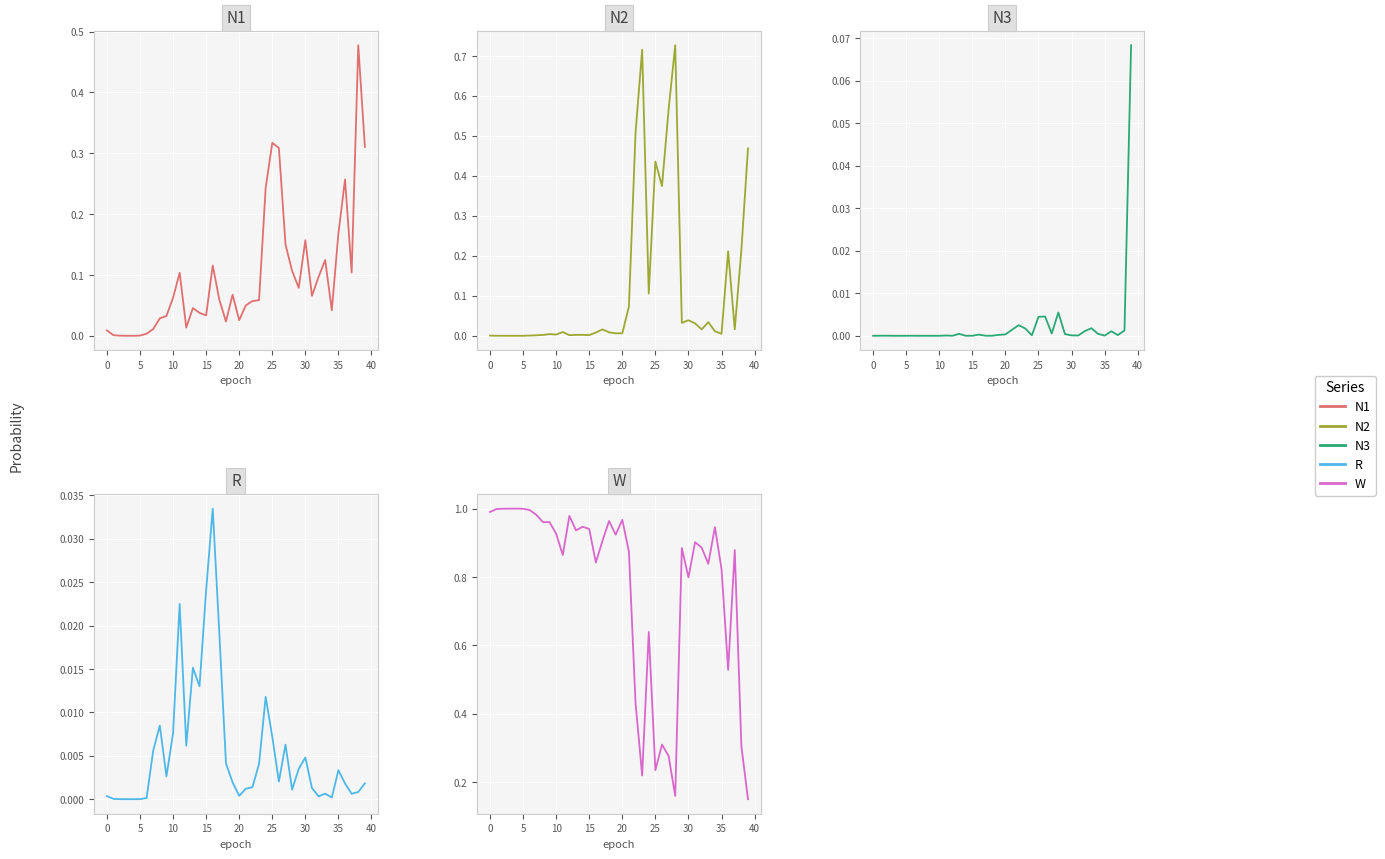

Reading right to left, extract all data points from this chart.

N1: 0.3	0.5	0.1	0.3	0.2	0.0	0.1	0.1	0.1	0.2	0.1	0.1	0.2	0.3	0.3	0.2	0.1	0.1	0.1	0.0	0.1	0.0	0.1	0.1	0.0	0.0	0.0	0.0	0.1	0.1	0.0	0.0	0.0	0.0	0.0	0.0	0.0	0.0	0.0	0.0
N2: 0.5	0.2	0.0	0.2	0.0	0.0	0.0	0.0	0.0	0.0	0.0	0.7	0.6	0.4	0.4	0.1	0.7	0.5	0.1	0.0	0.0	0.0	0.0	0.0	0.0	0.0	0.0	0.0	0.0	0.0	0.0	0.0	0.0	0.0	0.0	0.0	0.0	0.0	0.0	0.0
N3: 0.1	0.0	0.0	0.0	0.0	0.0	0.0	0.0	0.0	0.0	0.0	0.0	0.0	0.0	0.0	0.0	0.0	0.0	0.0	0.0	0.0	0.0	0.0	0.0	0.0	0.0	0.0	0.0	0.0	0.0	0.0	0.0	0.0	0.0	0.0	0.0	0.0	0.0	0.0	0.0
R: 0.0	0.0	0.0	0.0	0.0	0.0	0.0	0.0	0.0	0.0	0.0	0.0	0.0	0.0	0.0	0.0	0.0	0.0	0.0	0.0	0.0	0.0	0.0	0.0	0.0	0.0	0.0	0.0	0.0	0.0	0.0	0.0	0.0	0.0	0.0	0.0	0.0	0.0	0.0	0.0
W: 0.2	0.3	0.9	0.5	0.8	0.9	0.8	0.9	0.9	0.8	0.9	0.2	0.3	0.3	0.2	0.6	0.2	0.4	0.9	1.0	0.9	1.0	0.9	0.8	0.9	0.9	0.9	1.0	0.9	0.9	1.0	1.0	1.0	1.0	1.0	1.0	1.0	1.0	1.0	1.0